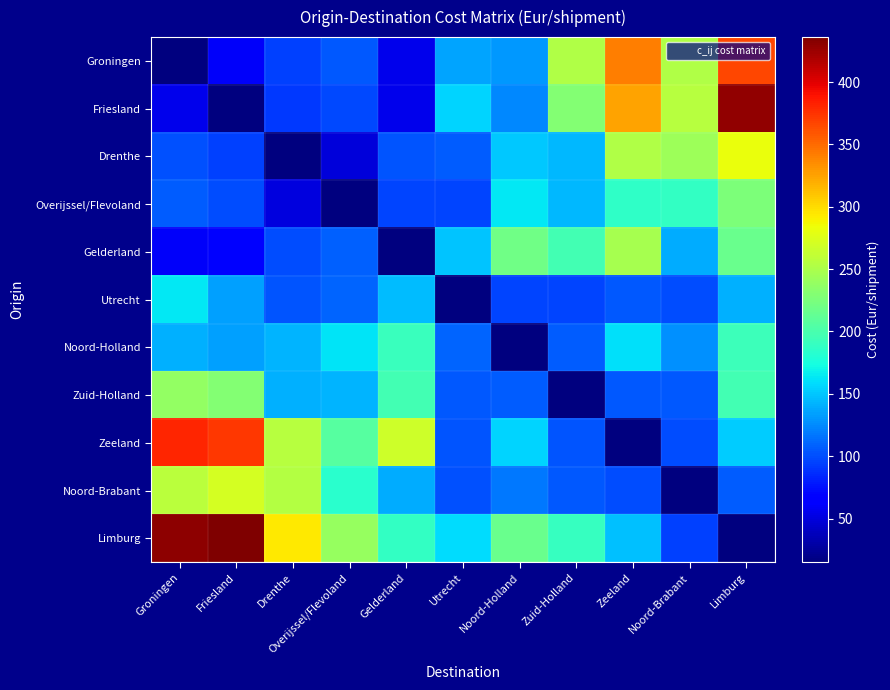

Reading left to right, list all the values displayed in this chart.

Groningen: Groningen=15	Friesland=60	Drenthe=94	Overijssel/Flevoland=105	Gelderland=55	Utrecht=136	Noord-Holland=131	Zuid-Holland=253	Zeeland=342	Noord-Brabant=253	Limburg=366
Friesland: Groningen=56	Friesland=15	Drenthe=92	Overijssel/Flevoland=98	Gelderland=56	Utrecht=155	Noord-Holland=124	Zuid-Holland=230	Zeeland=325	Noord-Brabant=256	Limburg=428
Drenthe: Groningen=101	Friesland=95	Drenthe=15	Overijssel/Flevoland=48	Gelderland=103	Utrecht=106	Noord-Holland=151	Zuid-Holland=144	Zeeland=253	Noord-Brabant=242	Limburg=283
Overijssel/Flevoland: Groningen=106	Friesland=100	Drenthe=50	Overijssel/Flevoland=15	Gelderland=96	Utrecht=96	Noord-Holland=164	Zuid-Holland=144	Zeeland=187	Noord-Brabant=189	Limburg=227
Gelderland: Groningen=60	Friesland=63	Drenthe=100	Overijssel/Flevoland=108	Gelderland=15	Utrecht=149	Noord-Holland=220	Zuid-Holland=197	Zeeland=247	Noord-Brabant=139	Limburg=216
Utrecht: Groningen=164	Friesland=135	Drenthe=103	Overijssel/Flevoland=109	Gelderland=145	Utrecht=15	Noord-Holland=96	Zuid-Holland=97	Zeeland=104	Noord-Brabant=100	Limburg=141
Noord-Holland: Groningen=141	Friesland=135	Drenthe=143	Overijssel/Flevoland=162	Gelderland=192	Utrecht=109	Noord-Holland=15	Zuid-Holland=106	Zeeland=160	Noord-Brabant=128	Limburg=193
Zuid-Holland: Groningen=238	Friesland=230	Drenthe=140	Overijssel/Flevoland=143	Gelderland=196	Utrecht=105	Noord-Holland=106	Zuid-Holland=15	Zeeland=104	Noord-Brabant=105	Limburg=196
Zeeland: Groningen=381	Friesland=372	Drenthe=256	Overijssel/Flevoland=206	Gelderland=267	Utrecht=103	Noord-Holland=155	Zuid-Holland=103	Zeeland=15	Noord-Brabant=99	Limburg=153
Noord-Brabant: Groningen=258	Friesland=271	Drenthe=254	Overijssel/Flevoland=184	Gelderland=139	Utrecht=101	Noord-Holland=118	Zuid-Holland=104	Zeeland=99	Noord-Brabant=15	Limburg=106
Limburg: Groningen=430	Friesland=436	Drenthe=293	Overijssel/Flevoland=240	Gelderland=189	Utrecht=159	Noord-Holland=216	Zuid-Holland=190	Zeeland=147	Noord-Brabant=95	Limburg=15